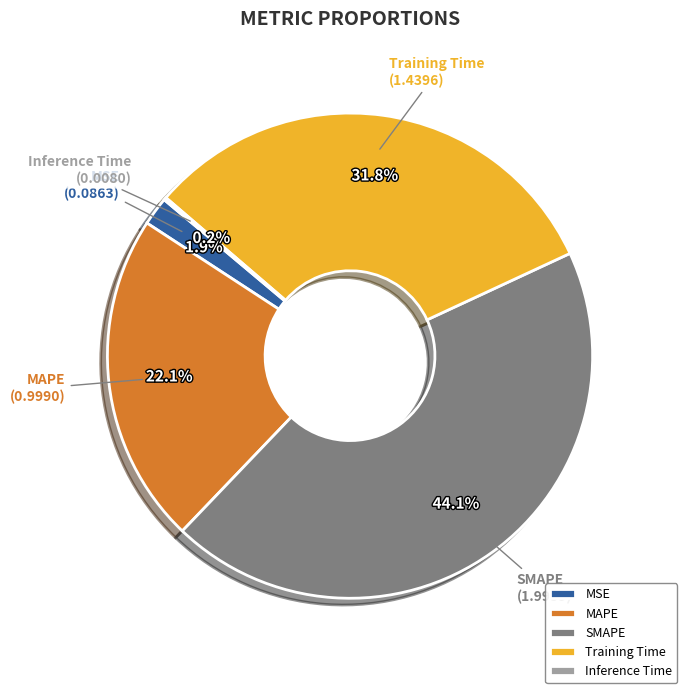

Which slice is the largest?

SMAPE